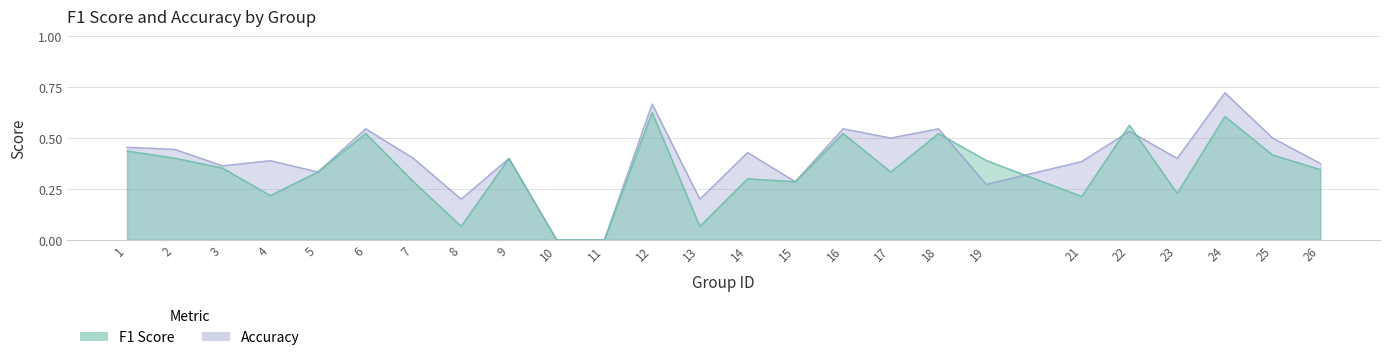

Does the chart have visible grid lines?

Yes